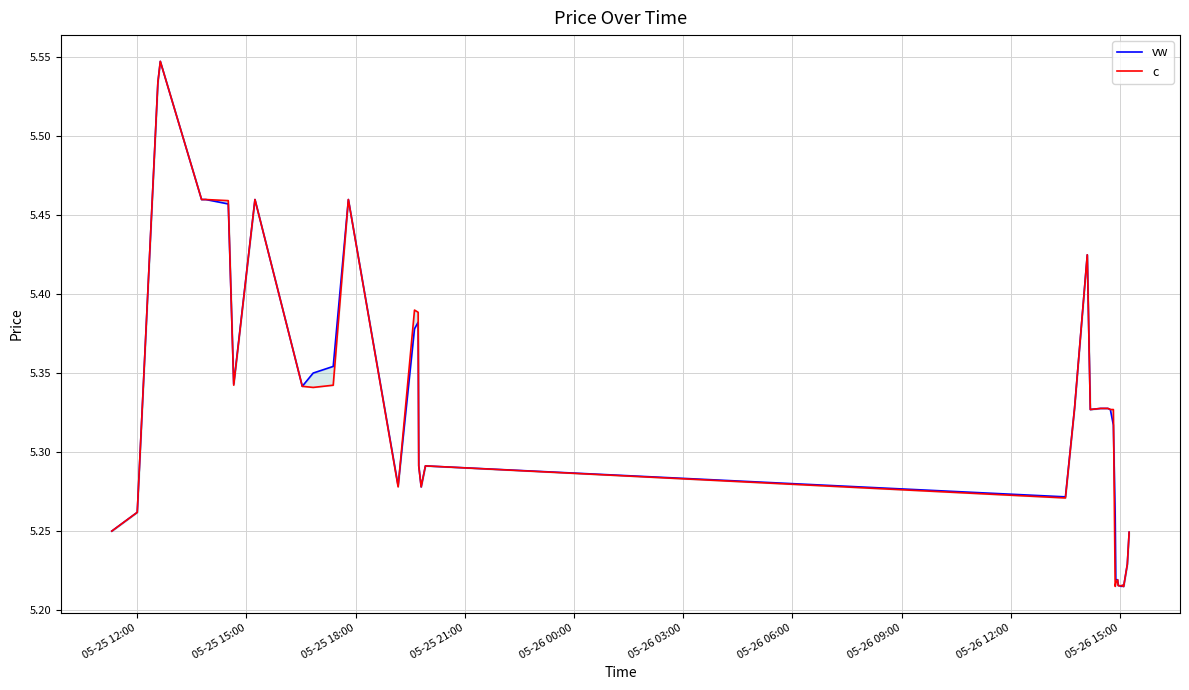

What is the smallest value displayed?

5.2